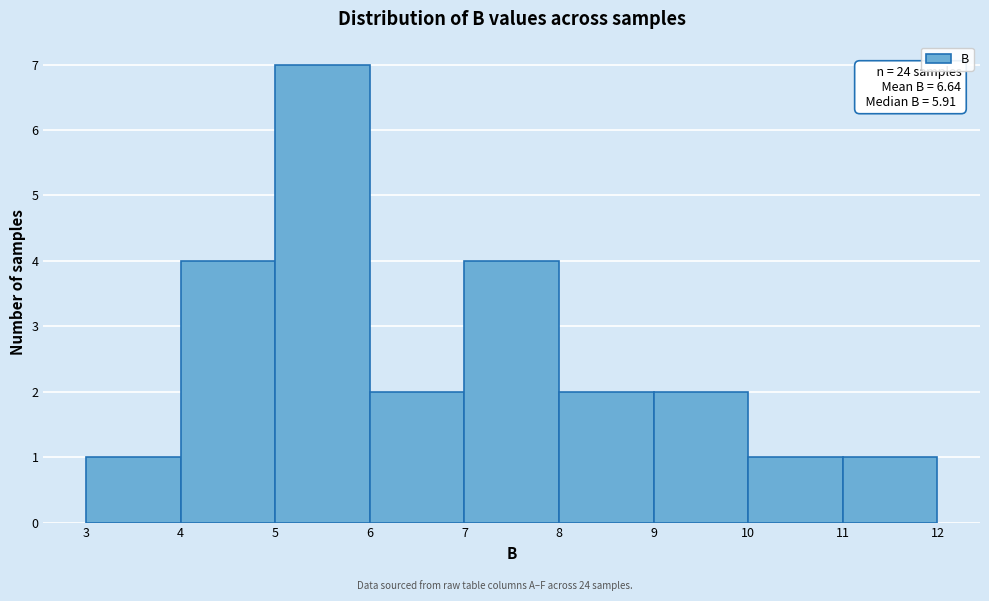

Which range on the x-axis has the tallest bar?

5 to 6